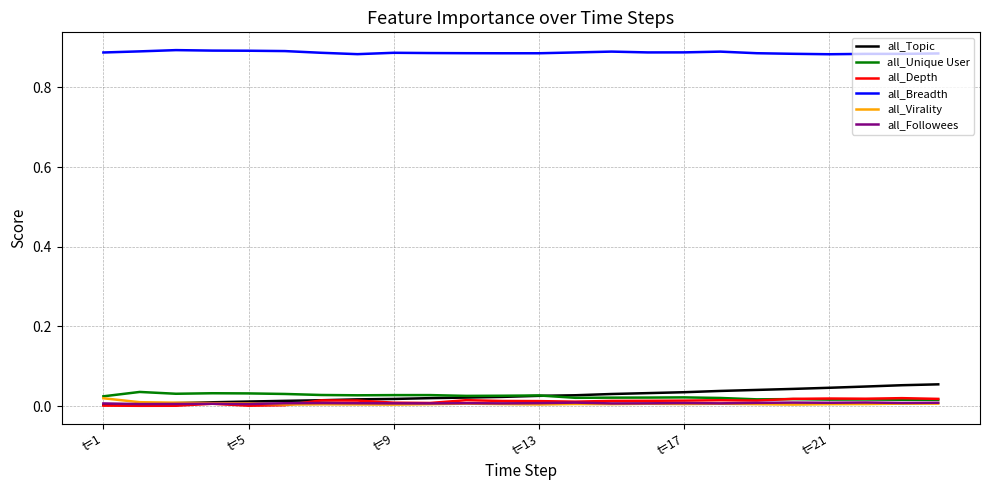

Which series has the largest total across all categories?

all_Breadth